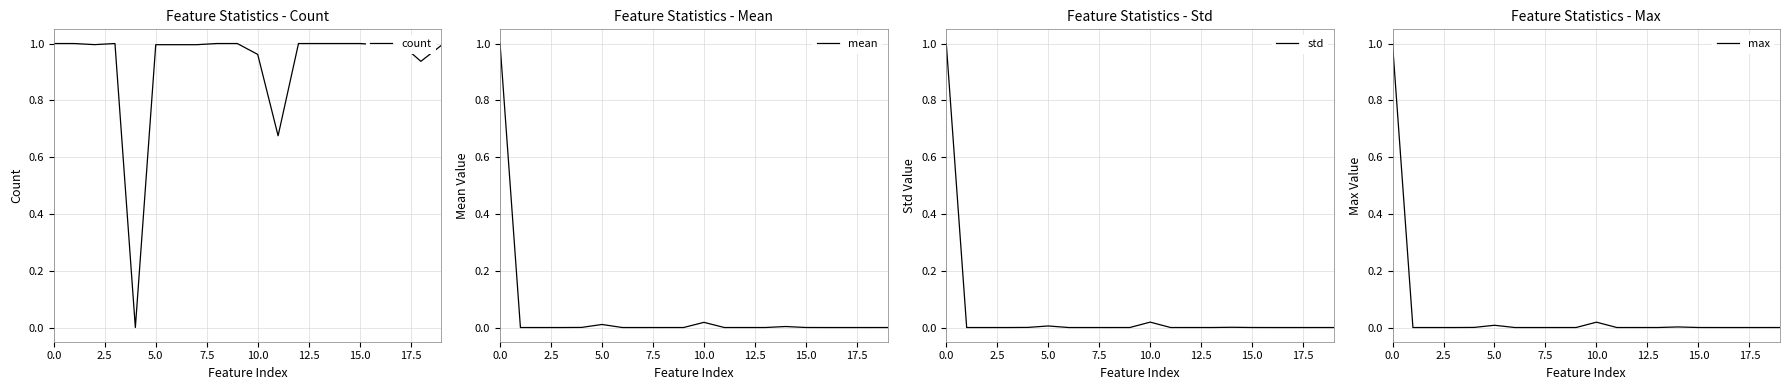

Reading left to right, transcribe all the data shown in this chart.

count: 1.0	1.0	1.0	1.0	0.0	1.0	1.0	1.0	1.0	1.0	1.0	0.7	1.0	1.0	1.0	1.0	1.0	1.0	0.9	1.0
mean: 1.0	0.0	0.0	0.0	0.0	0.0	0.0	0.0	0.0	0.0	0.0	0.0	0.0	0.0	0.0	0.0	0.0	0.0	0.0	0.0
std: 1.0	0.0	0.0	0.0	0.0	0.0	0.0	0.0	0.0	0.0	0.0	0.0	0.0	0.0	0.0	0.0	0.0	0.0	0.0	0.0
max: 1.0	0.0	0.0	0.0	0.0	0.0	0.0	0.0	0.0	0.0	0.0	0.0	0.0	0.0	0.0	0.0	0.0	0.0	0.0	0.0